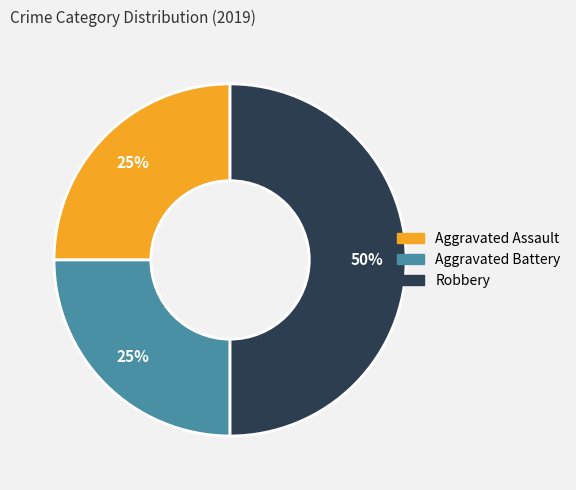

Is Aggravated Assault the majority of the pie?

No